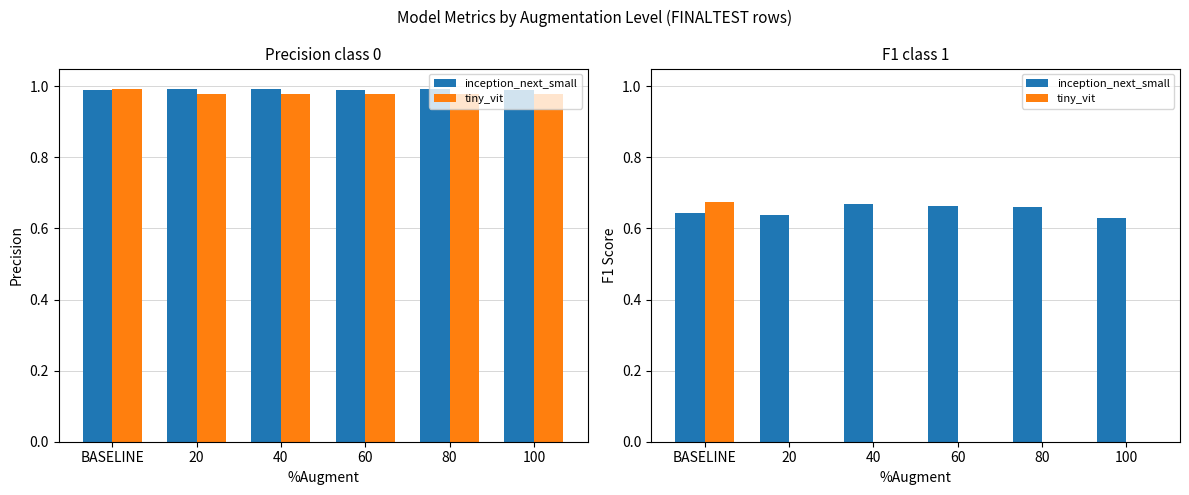

The value of tiny_vit at 20 is 0.5. True or false?

False